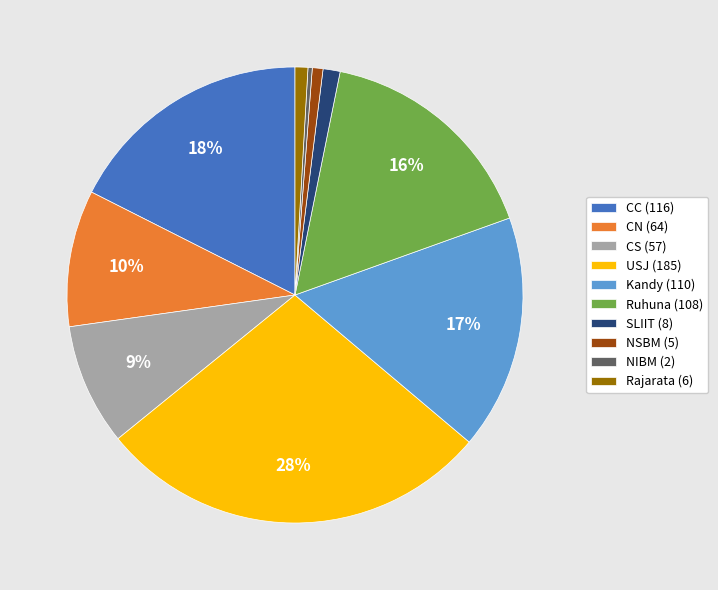

Does Ruhuna represent more than half of the total?

No